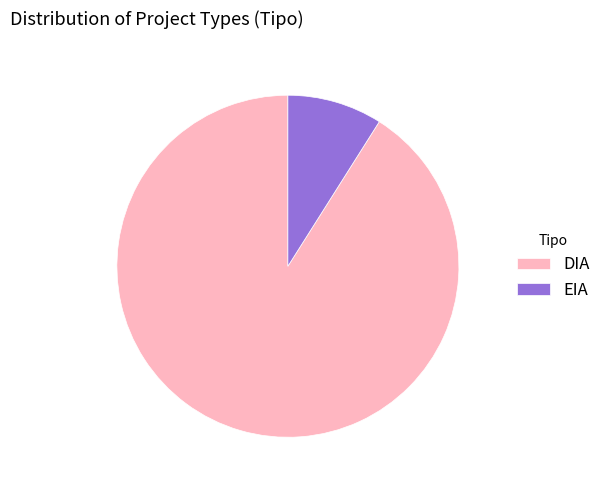

Combined, do DIA and EIA account for over 50%?

Yes